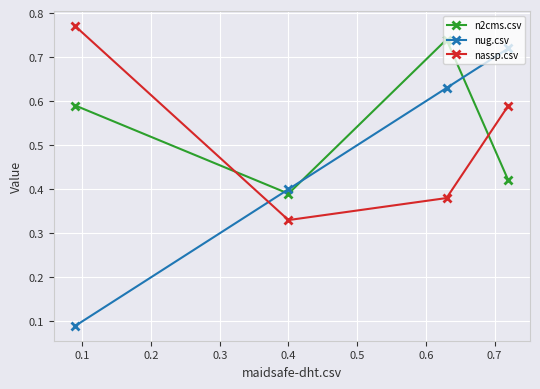

At how many categories does at least one series exceed 0?

4